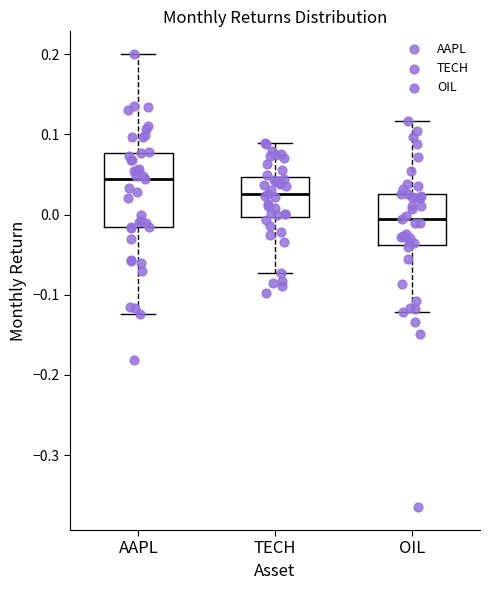

Which box has the lowest median line?

OIL